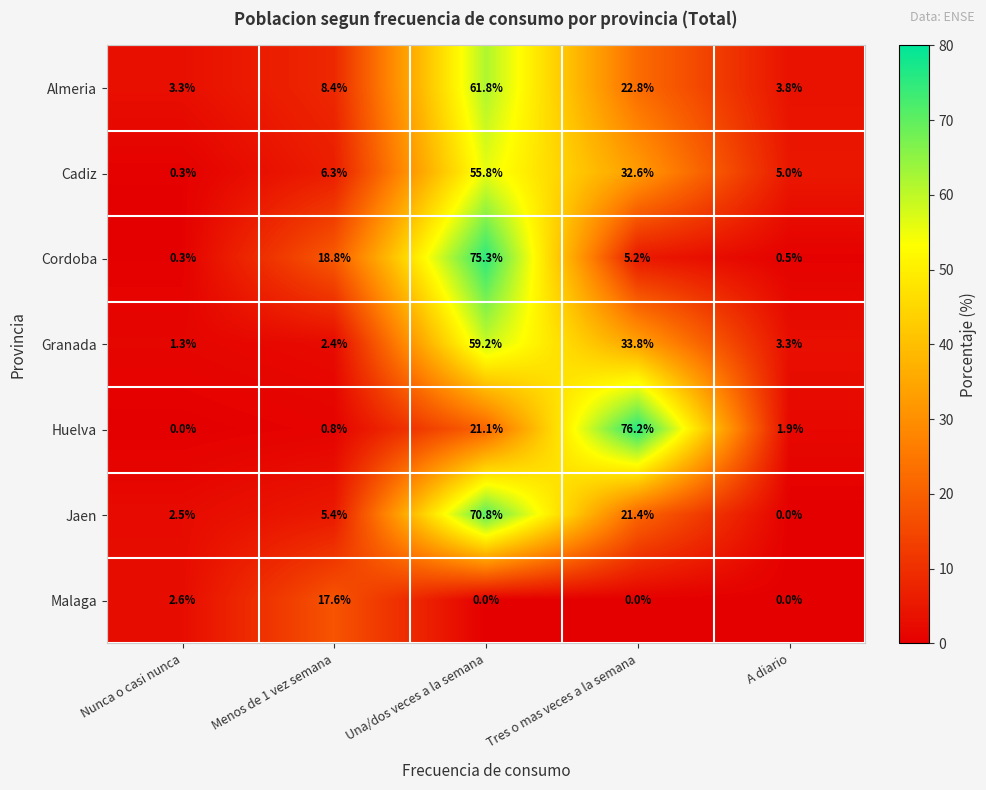

Count the number of categories in the chart.

5